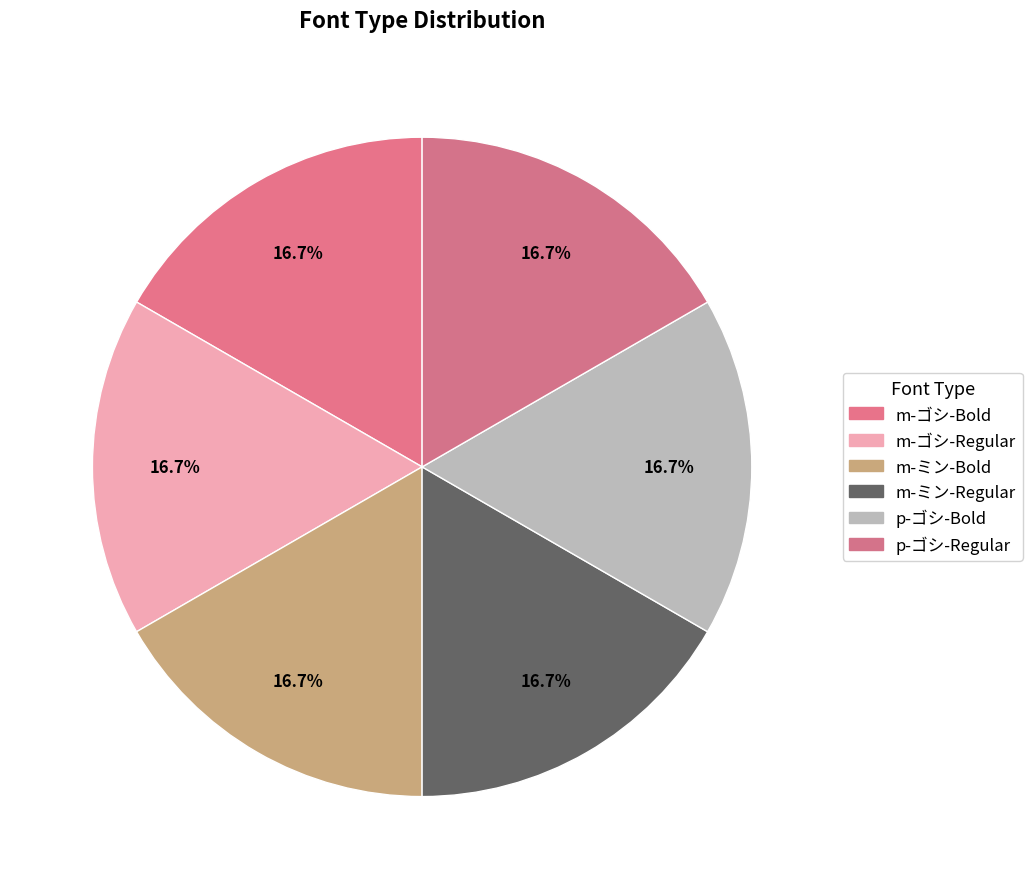

Count the number of slices in the pie.

6